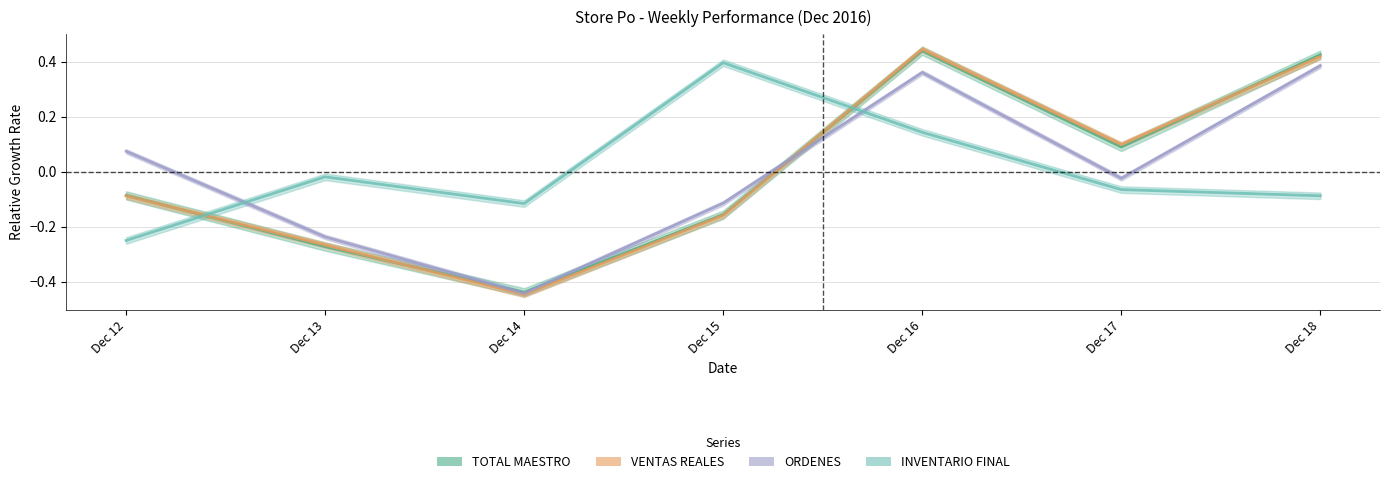

Where does the VENTAS REALES series first go above 0?

Dec 16